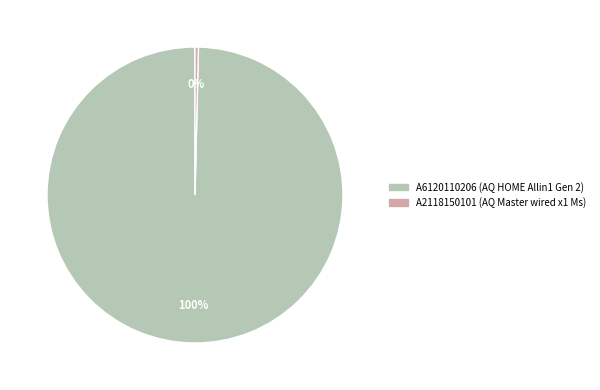

The A6120110206 slice represents 100% of the pie. True or false?

True